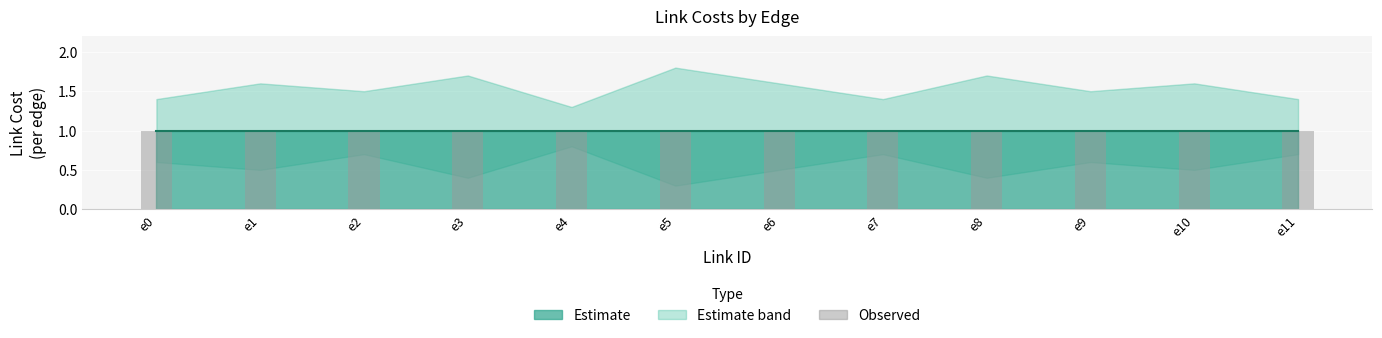

Reading left to right, transcribe all the data shown in this chart.

Link_Costs: 1.0	1.0	1.0	1.0	1.0	1.0	1.0	1.0	1.0	1.0	1.0	1.0
Link_Costs_upper: 1.4	1.6	1.5	1.7	1.3	1.8	1.6	1.4	1.7	1.5	1.6	1.4
Link_Costs_lower: 0.6	0.5	0.7	0.4	0.8	0.3	0.5	0.7	0.4	0.6	0.5	0.7